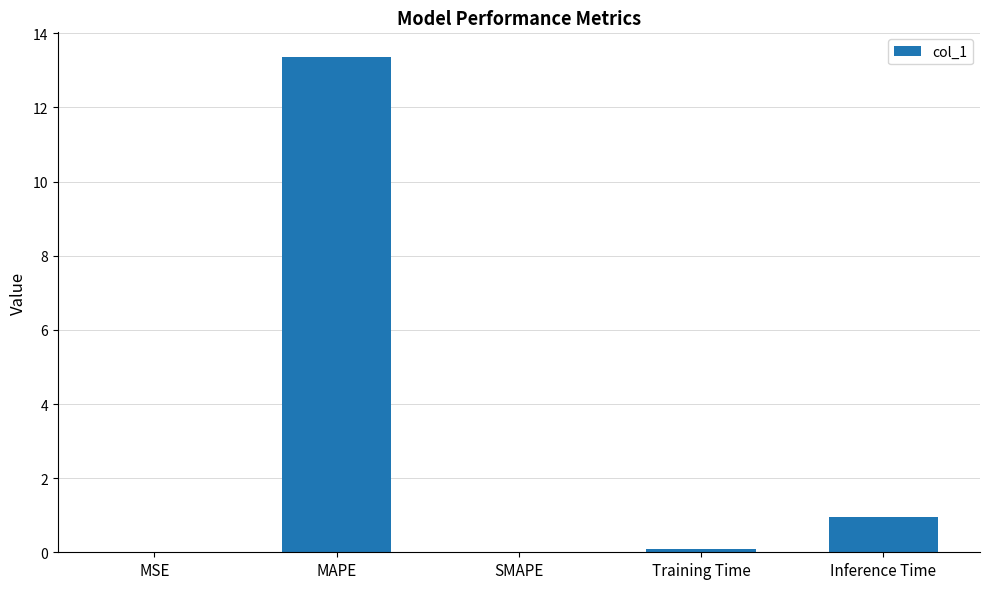

What is the approximate value at Inference Time?

0.9